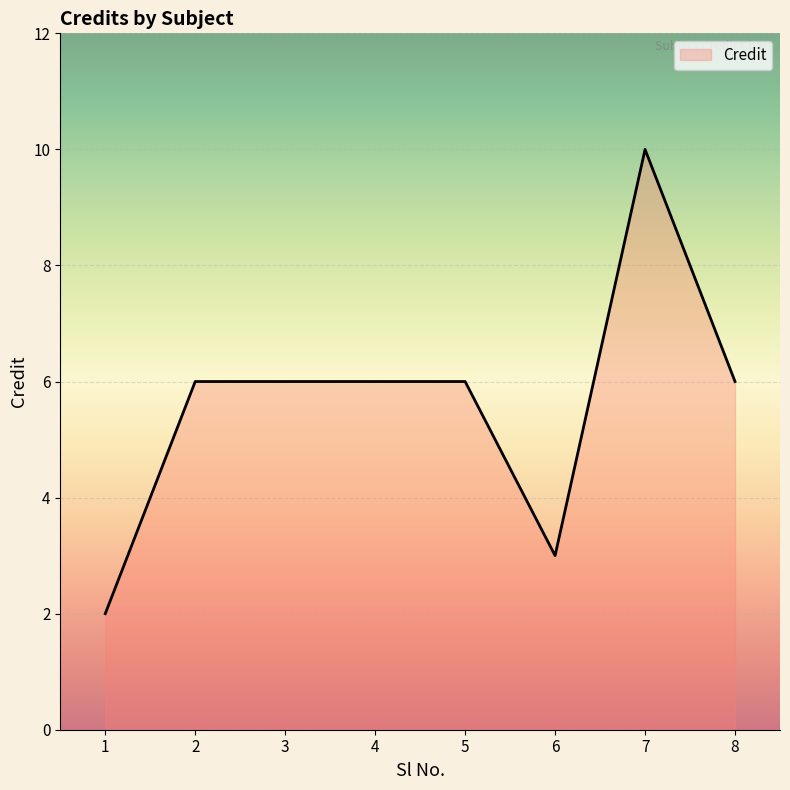

What is the average value?

6